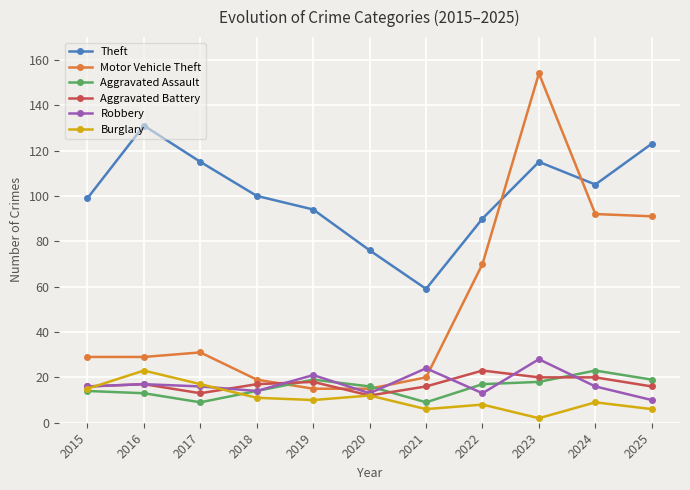

Where is the first local minimum for Aggravated Assault?

2017